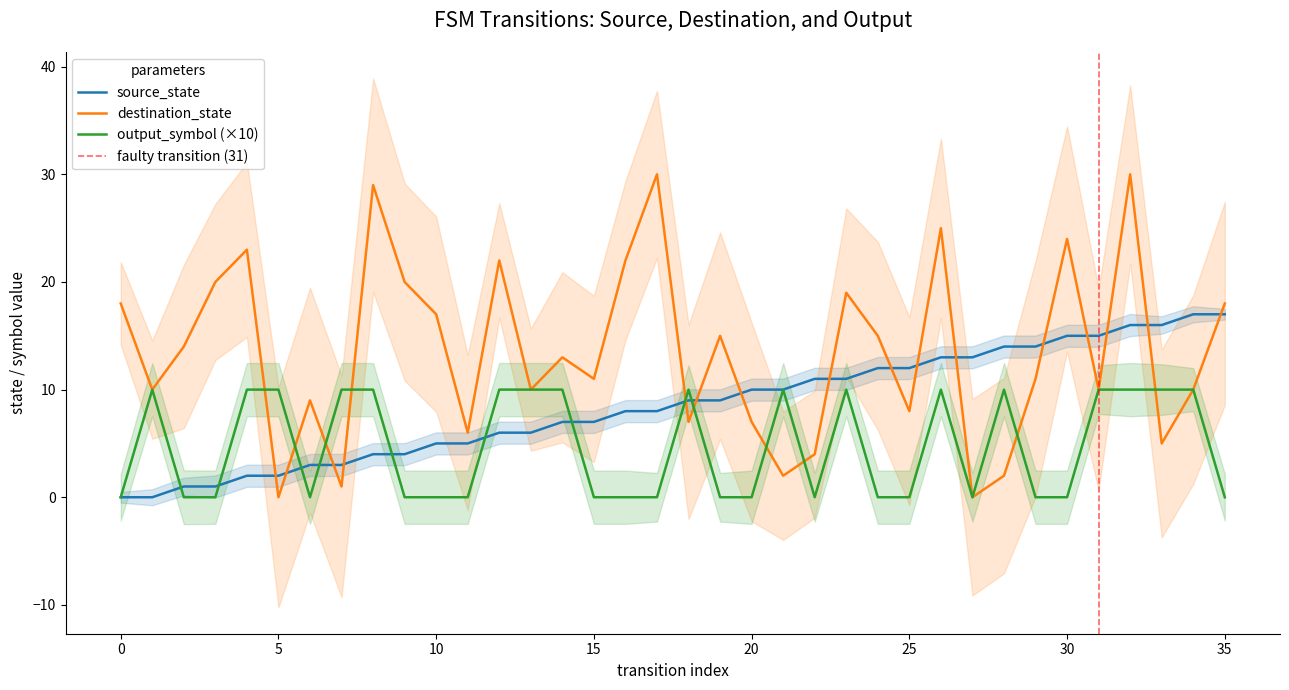

What is the difference between the maximum and minimum values in the destination_state series?

30